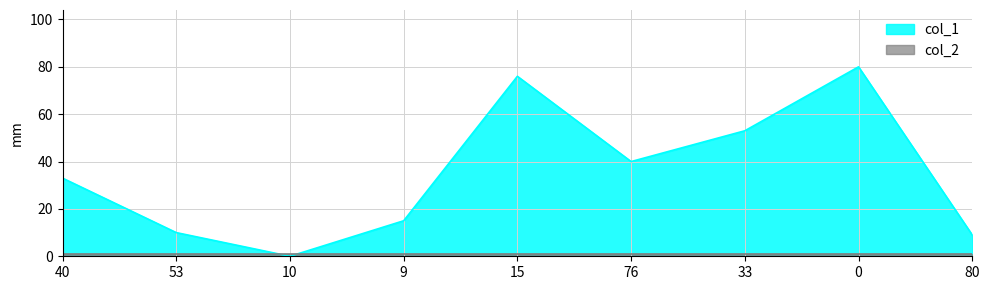

How many positive values are there?

8